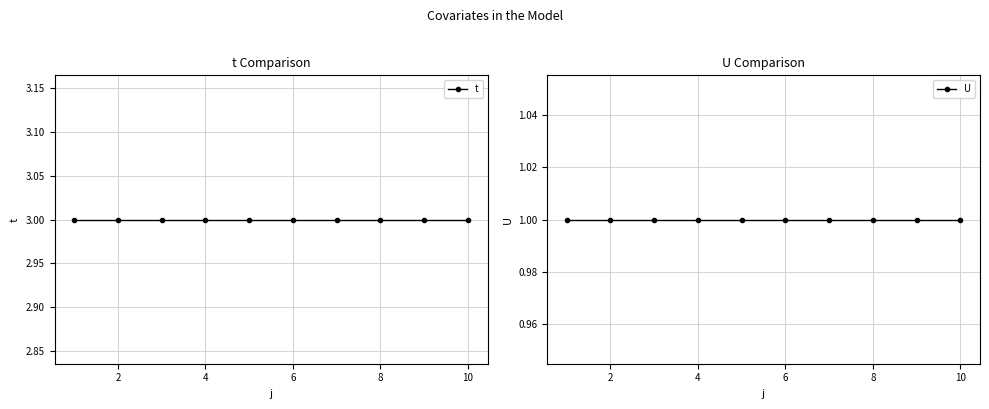

What are all the series names shown in the legend?

t, U